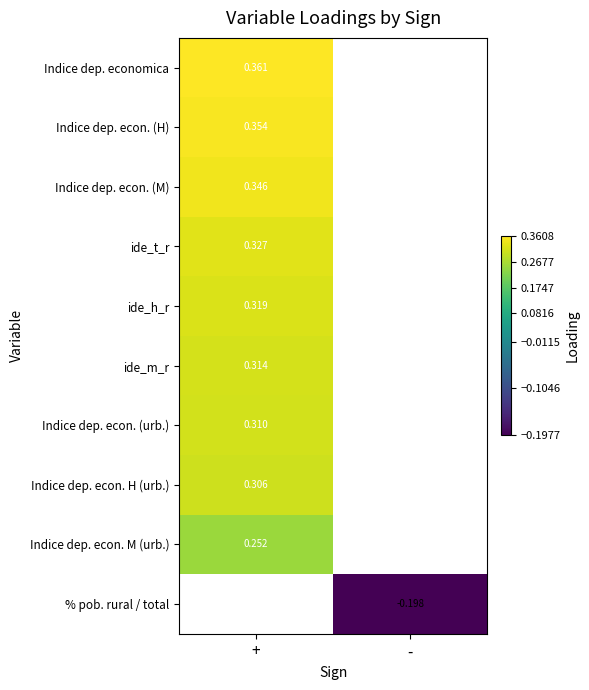

Is the value of Indice dep. econ. H (urb.) at + greater than the value of Indice dep. econ. M (urb.) at +?

Yes